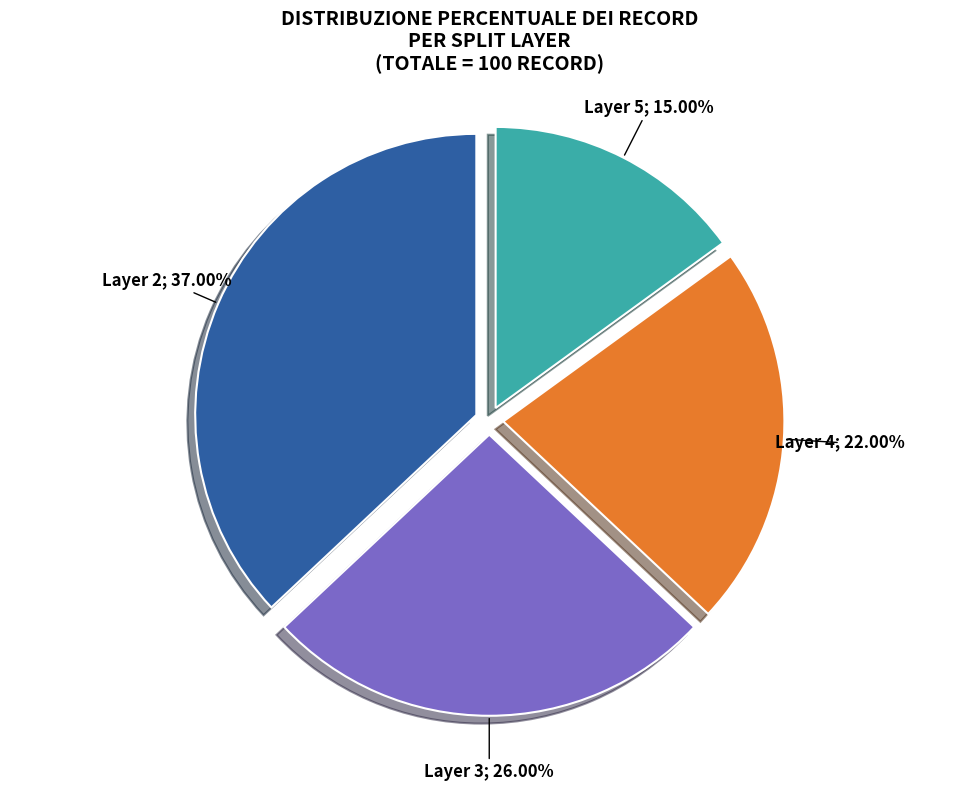

Does any single category account for the majority?

No